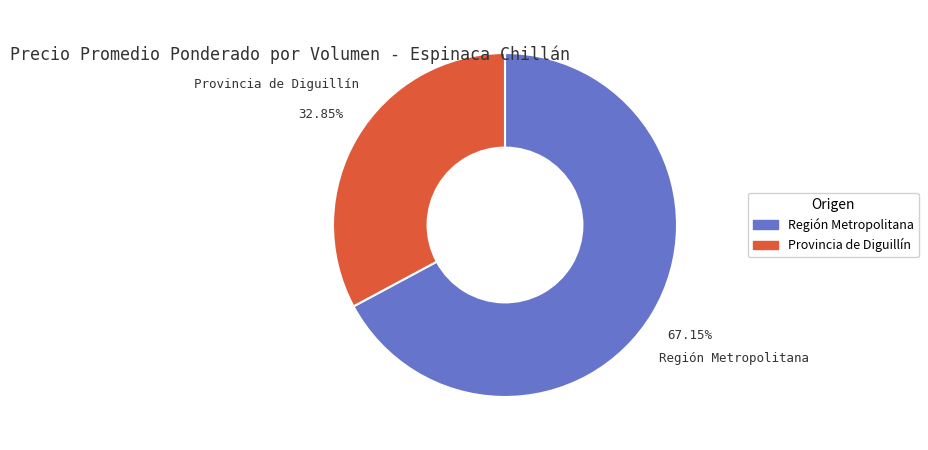

Does any single category account for the majority?

Yes